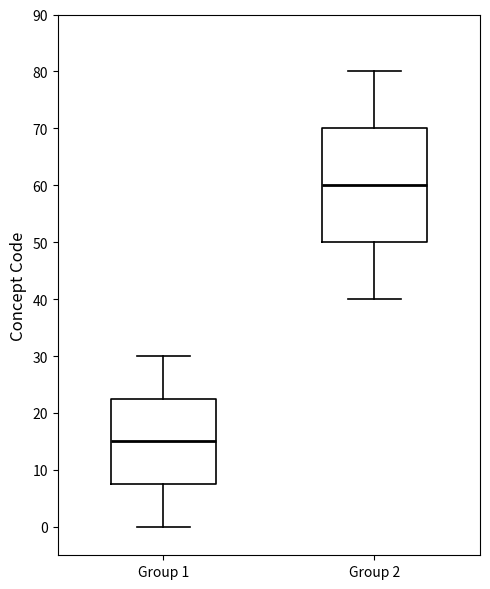

Which box is the tallest, from its lower edge to its upper edge?

Group 2